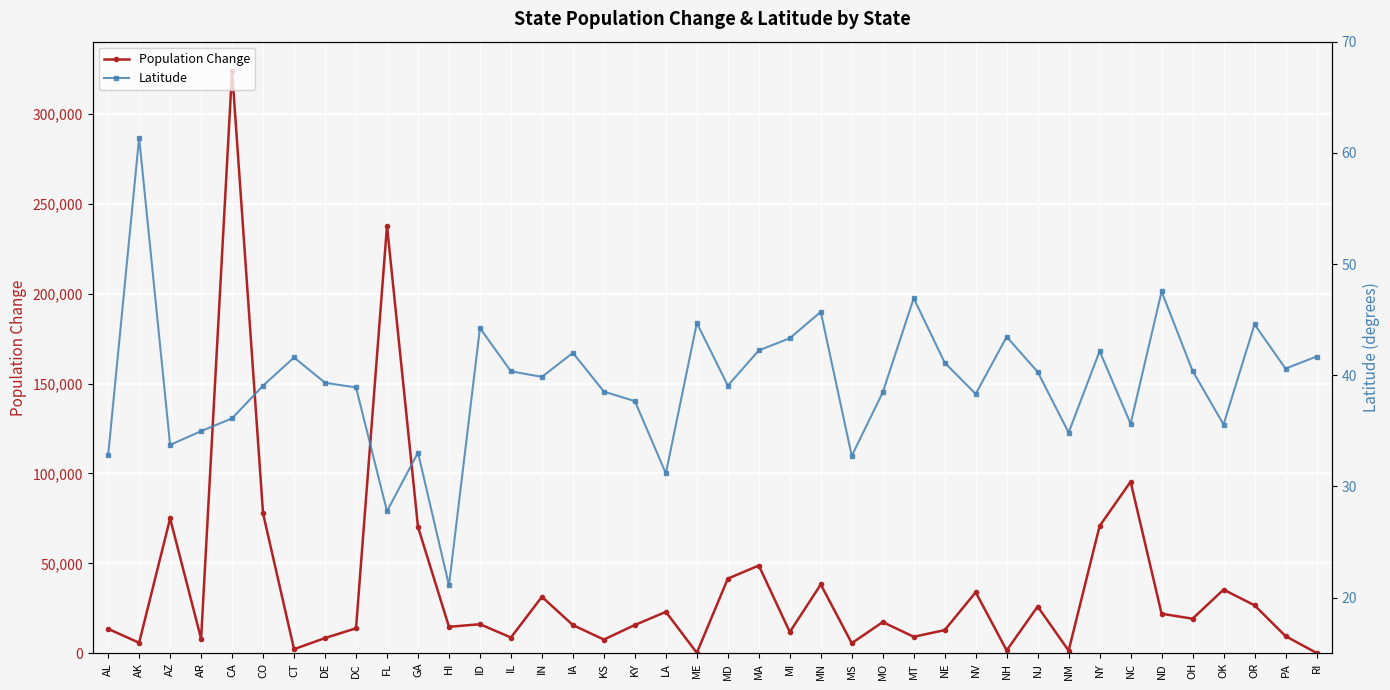

What is the average value of the Latitude series?

39.3